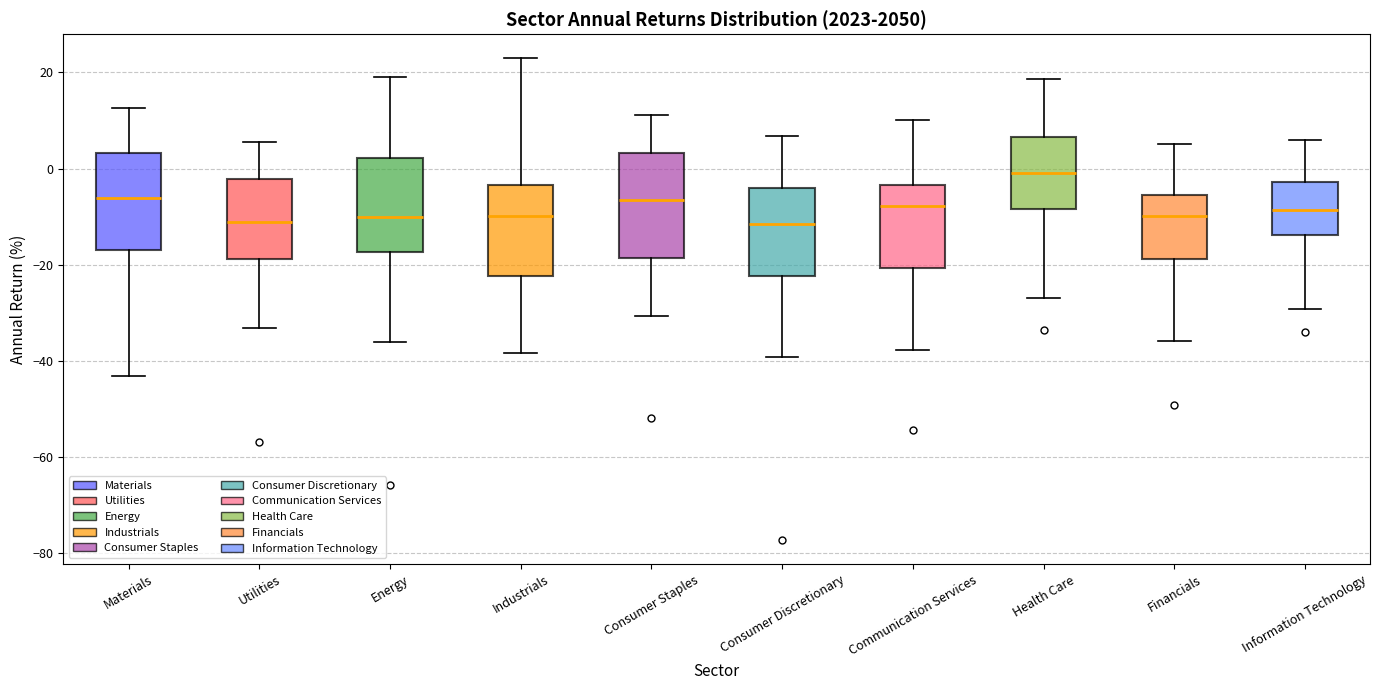

Reading left to right, transcribe this box plot: for each box, give where its median line is, the range the box spans, and where its two whiskers end, as read against the y-axis. The values are not printed on the chart, so give them approximately, as read against the axis.

Materials: median -6, box -18 to 4, whiskers -44 to 12
Utilities: median -12, box -18 to -2, whiskers -34 to 6
Energy: median -10, box -18 to 2, whiskers -36 to 20
Industrials: median -10, box -22 to -4, whiskers -38 to 22
Consumer Staples: median -6, box -18 to 4, whiskers -30 to 12
Consumer Discretionary: median -12, box -22 to -4, whiskers -40 to 6
Communication Services: median -8, box -20 to -4, whiskers -38 to 10
Health Care: median 0, box -8 to 6, whiskers -26 to 18
Financials: median -10, box -18 to -6, whiskers -36 to 6
Information Technology: median -8, box -14 to -2, whiskers -30 to 6